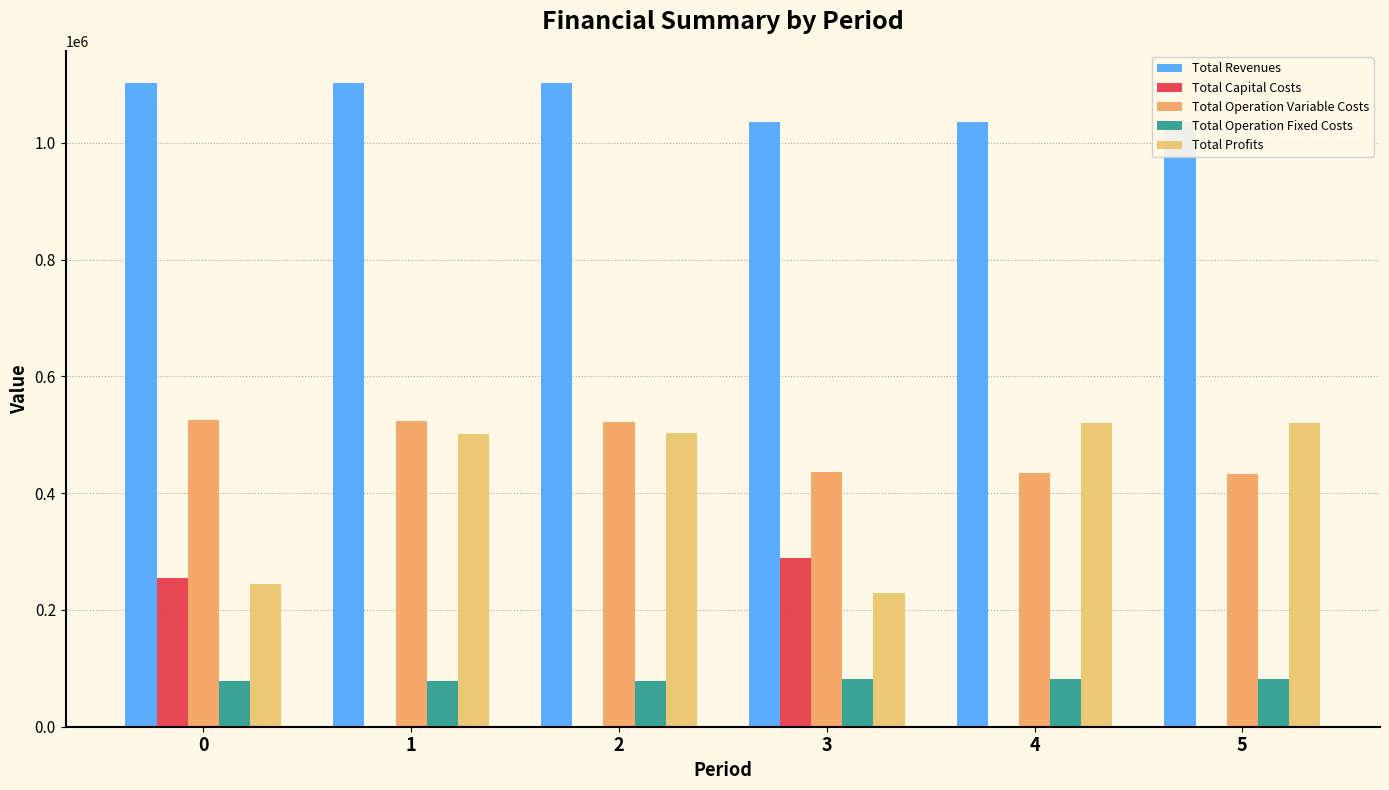

What is the maximum value for Total Profits?

520870.5